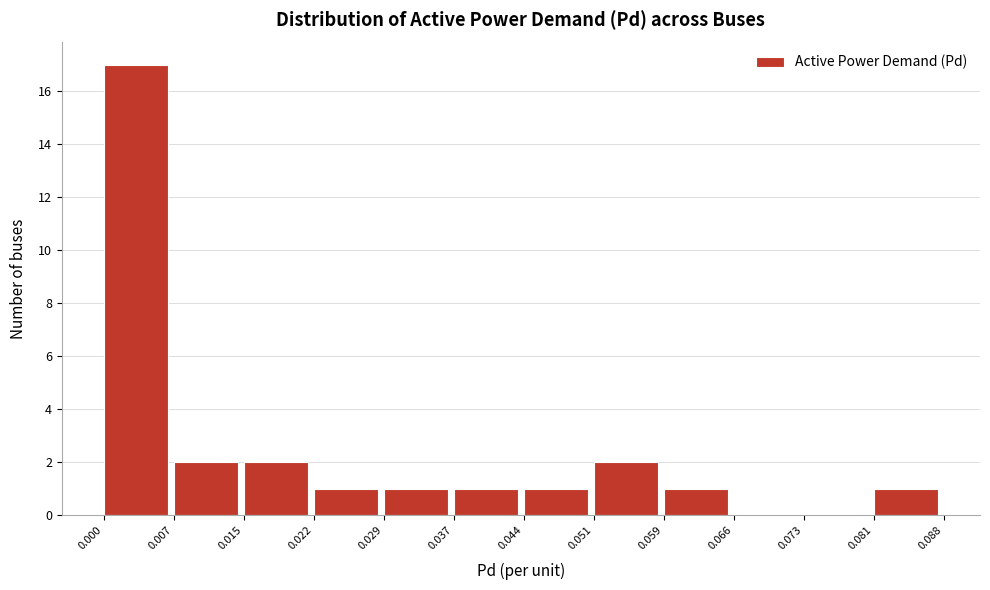

Reading left to right, list every bar in this chart as the range it spans on the x-axis followed by its height. The values are not printed on the chart, so give them approximately, as read against the axis.

0.000 to 0.007: 17
0.007 to 0.015: 2
0.015 to 0.022: 2
0.022 to 0.029: 1
0.029 to 0.037: 1
0.037 to 0.044: 1
0.044 to 0.051: 1
0.051 to 0.059: 2
0.059 to 0.066: 1
0.066 to 0.073: 0
0.073 to 0.081: 0
0.081 to 0.088: 1